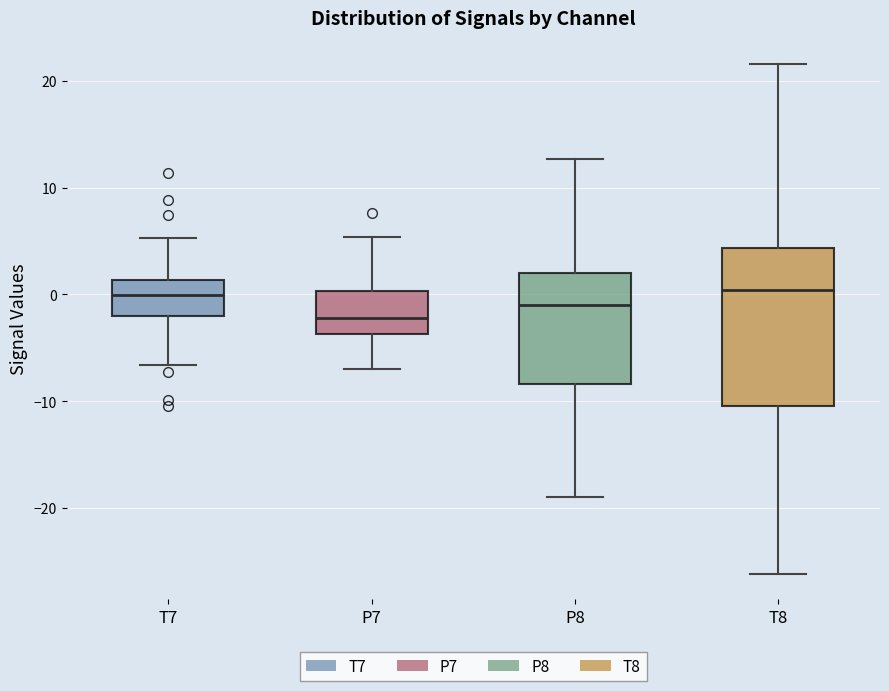

Comparing the boxes themselves (not the whiskers), which one is the tallest?

T8